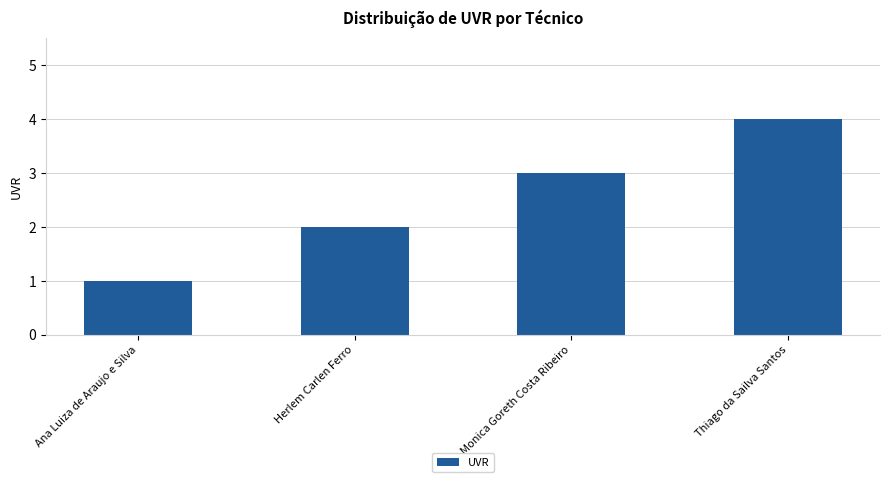

List the labels in order of value, smallest first.

Ana Luiza de Araujo e Silva, Herlem Carlen Ferro, Monica Goreth Costa Ribeiro, Thiago da Sailva Santos